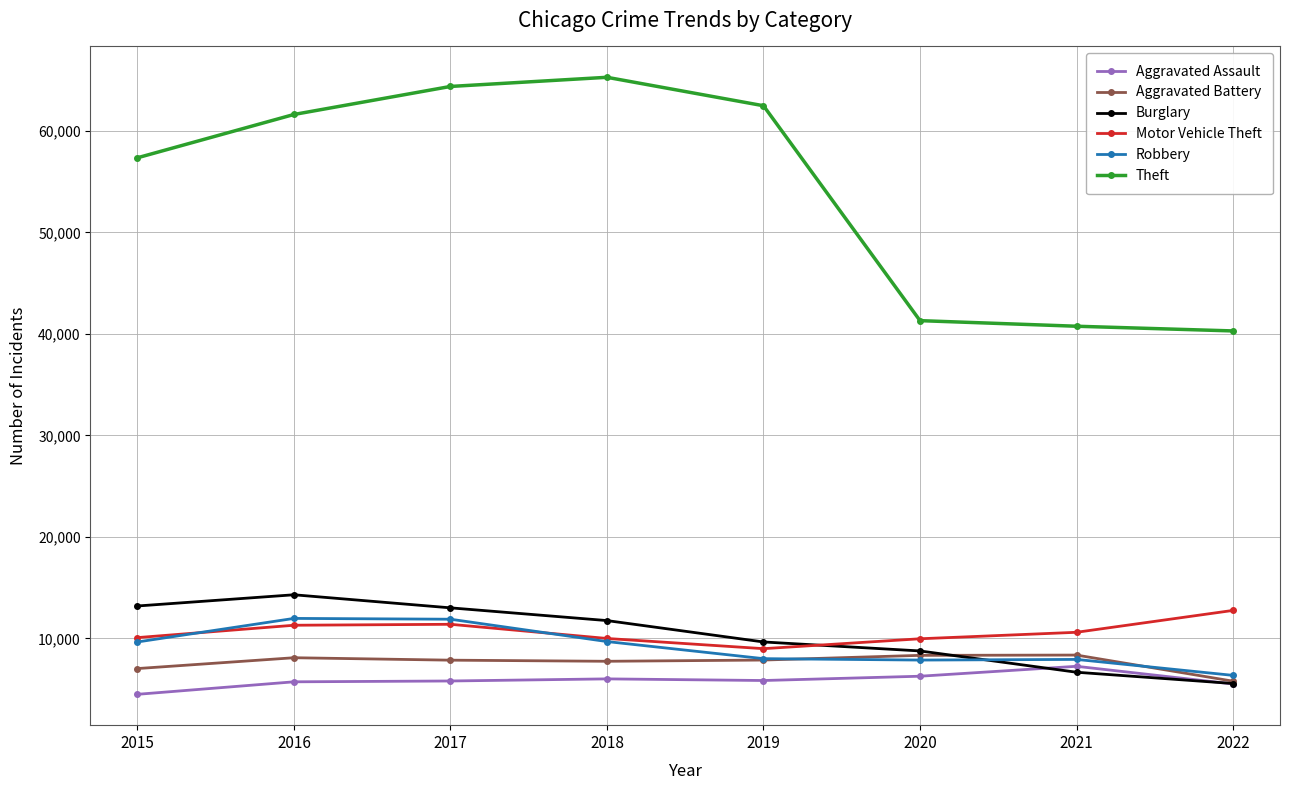

What is the spread (max minus min) of values at 2022?

34789